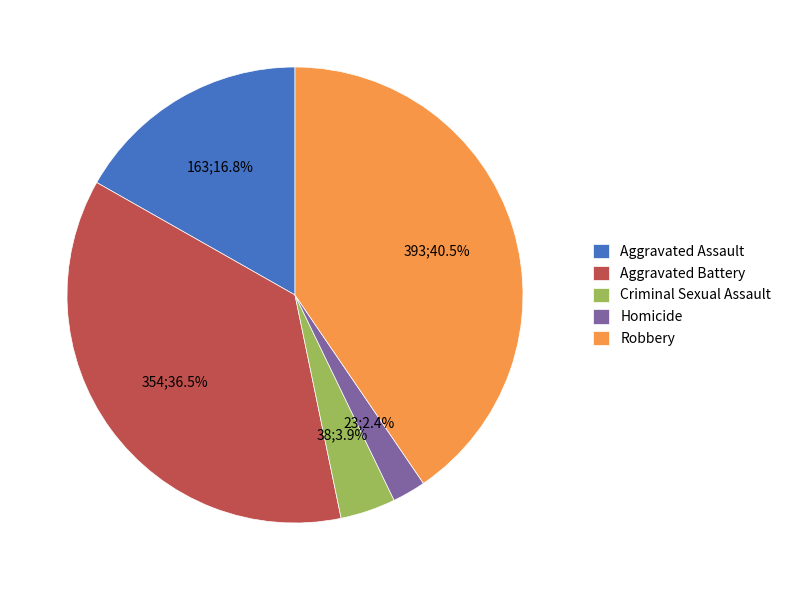

To the nearest percent, what is the combined percentage of Criminal Sexual Assault and Homicide?

6%